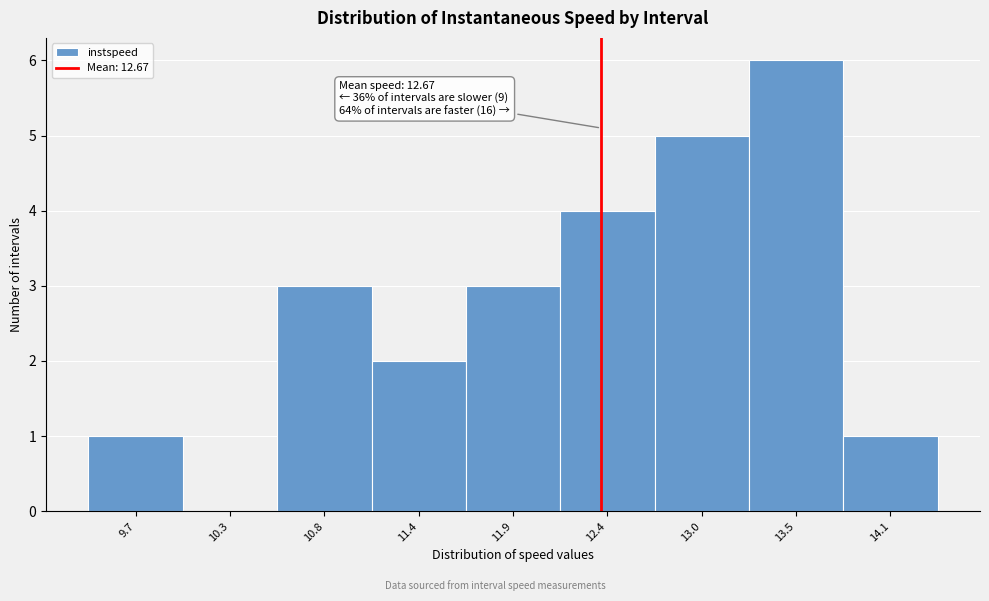

Reading right to left, transcribe all the data shown in this chart.

14.1=1	13.5=6	13.0=5	12.4=4	11.9=3	11.4=2	10.8=3	10.3=0	9.7=1